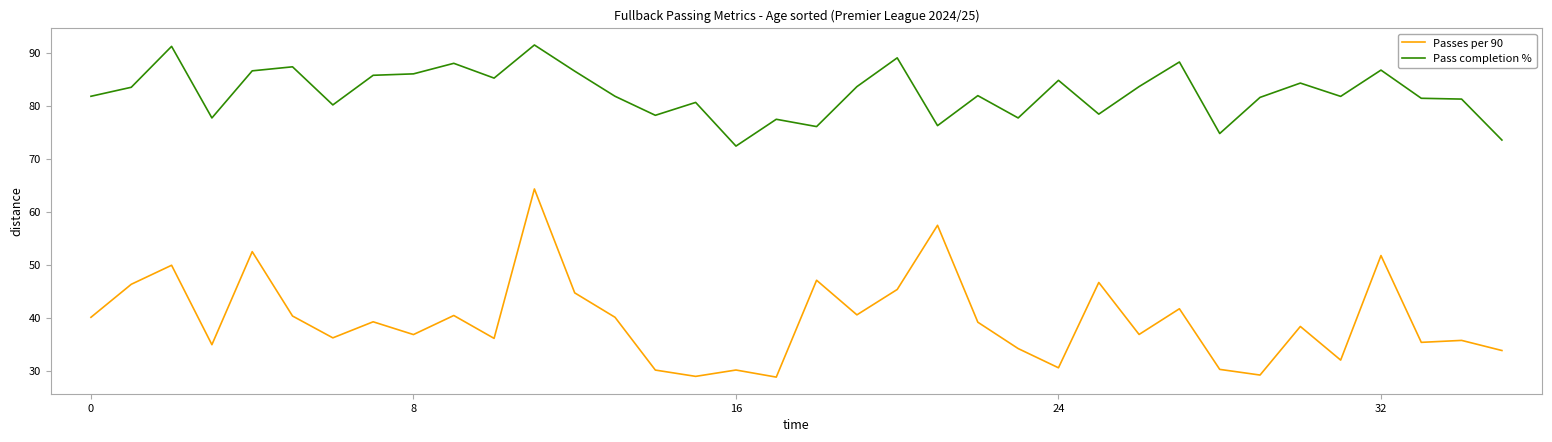

Which series has the widest spread of values?

Passes per 90